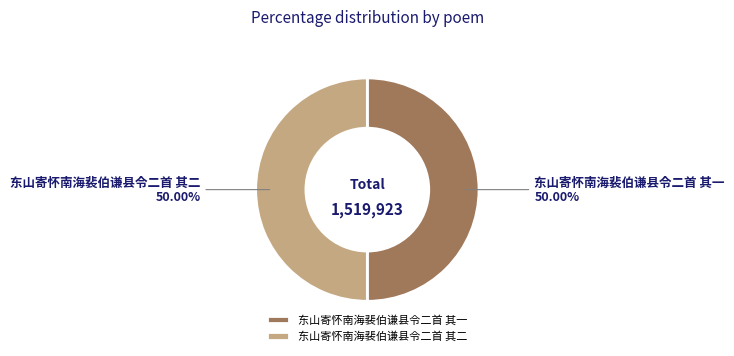

The 东山寄怀南海裴伯谦县令二首 其一 slice represents 50% of the pie. True or false?

True